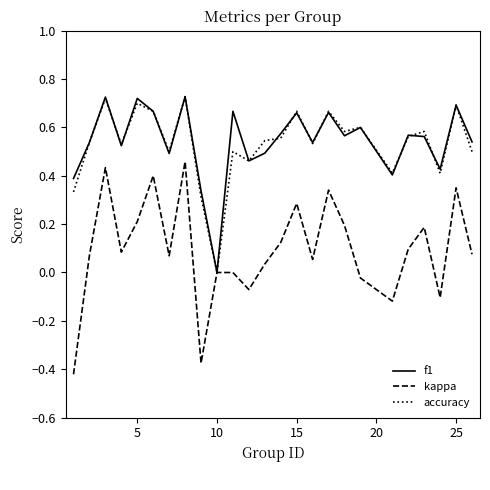

Which series has the largest range (max minus min)?

kappa